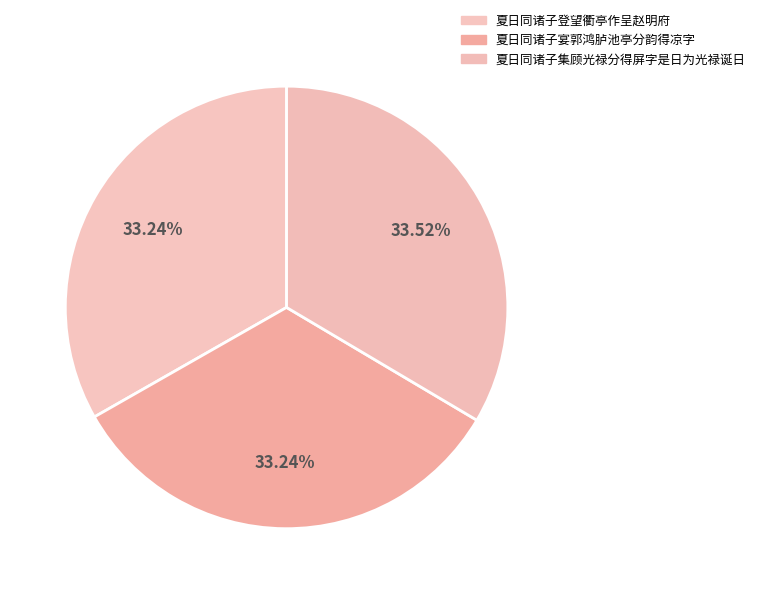

Rank the categories by value from highest to lowest.

夏日同诸子集顾光禄分得屏字是日为光禄诞日, 夏日同诸子登望衢亭作呈赵明府, 夏日同诸子宴郭鸿胪池亭分韵得凉字